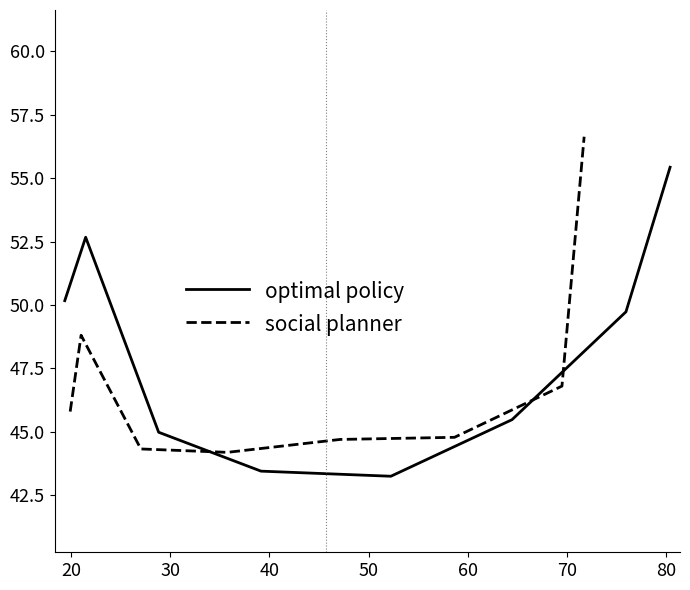

What is the value of the optimal policy point at the 8th from the left?

55.4